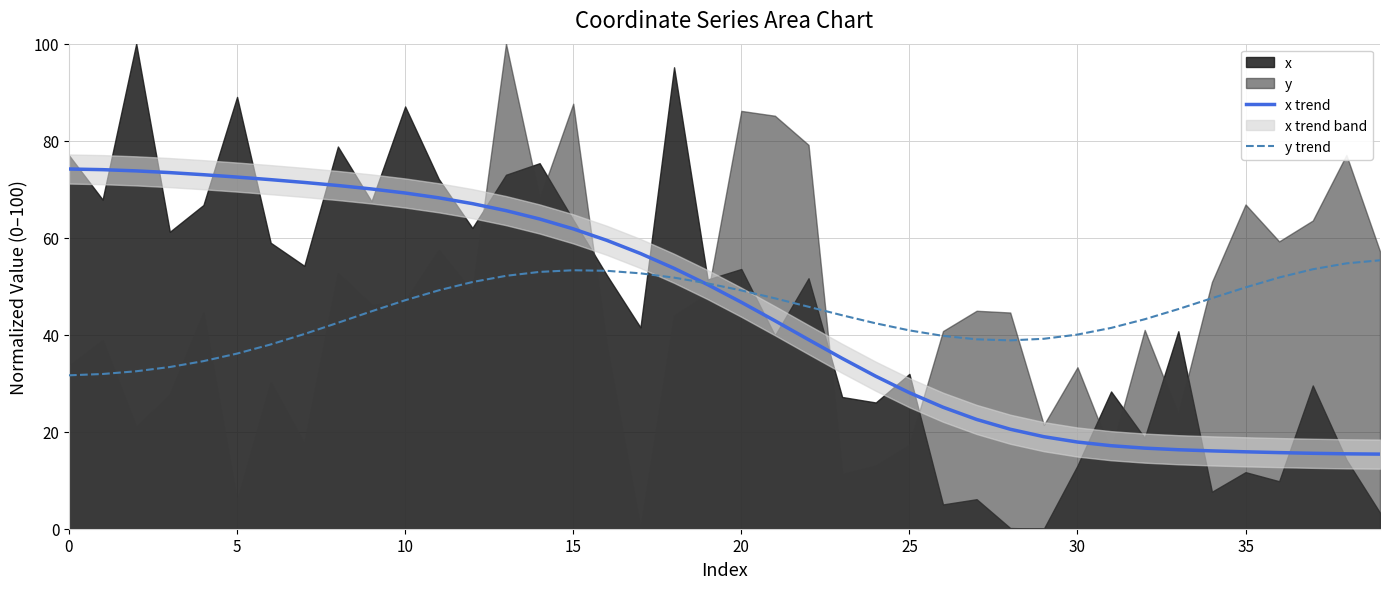

What is the total value across all series at 36?

67.5